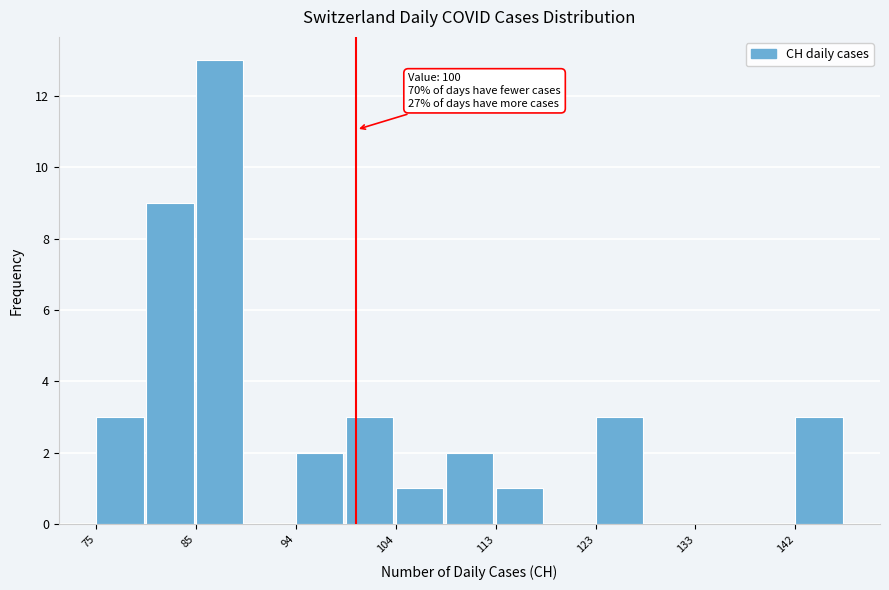

Over which range of the x-axis is the bar tallest?

84.6 to 89.4